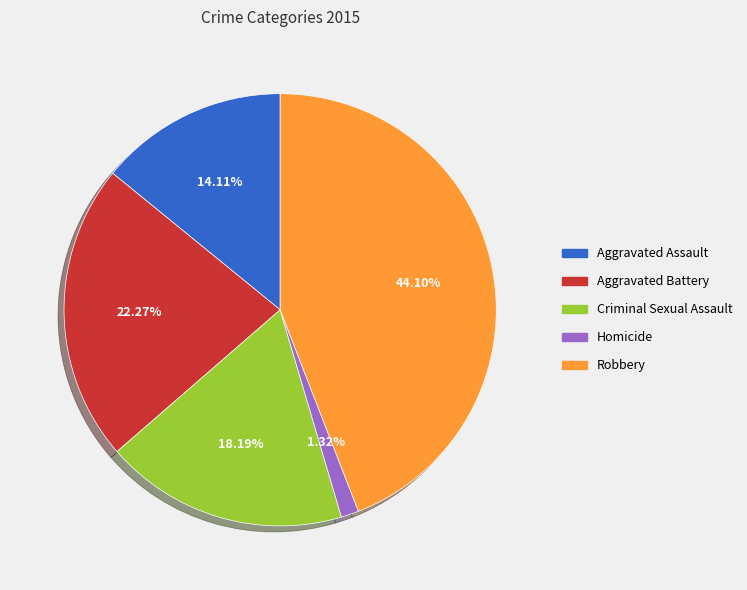

Does Aggravated Assault account for over 50% of the chart?

No